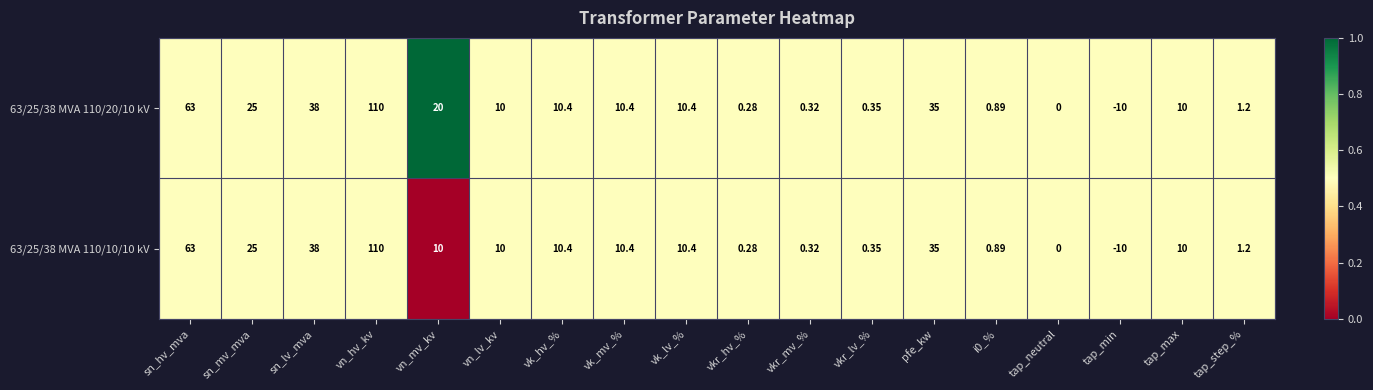

Which label corresponds to the smallest value in the chart?

tap_min